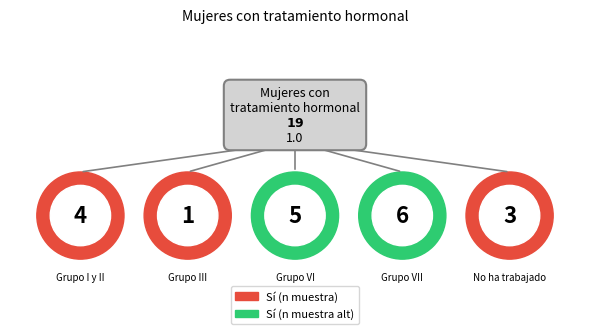

Does No ha trabajado account for over 50% of the chart?

No